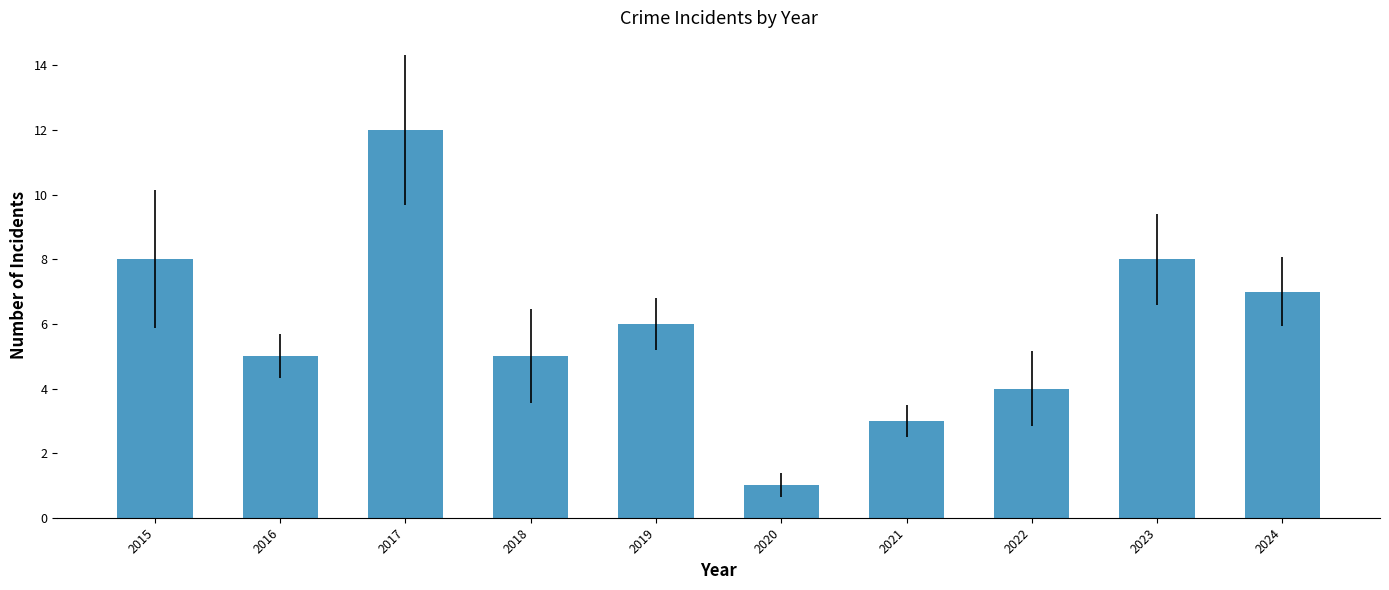

How many series are shown in this chart?

1